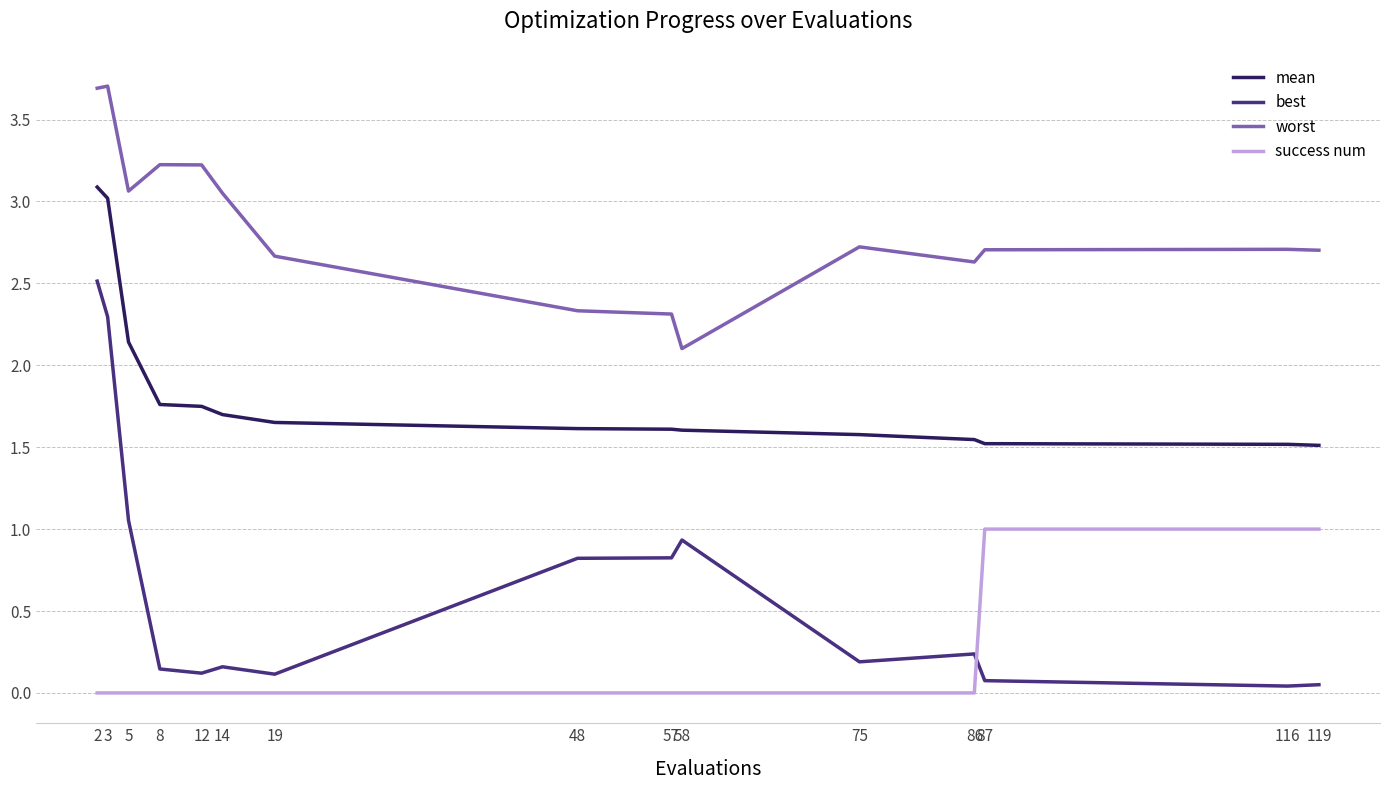

The mean series shows 1.5 at 86. True or false?

True